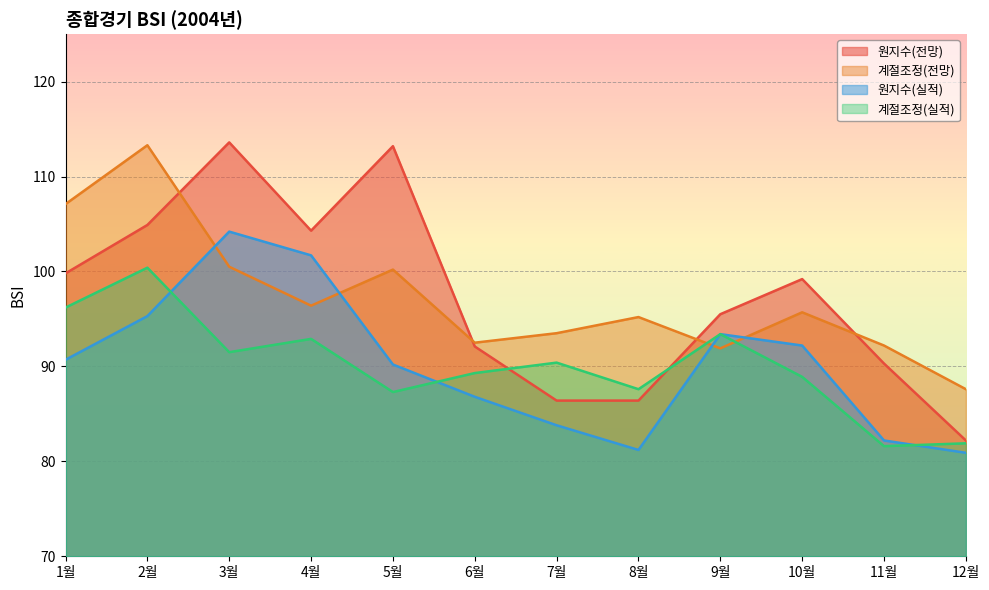

What is the value of the 원지수(실적) point at the 2nd from the left?

95.3